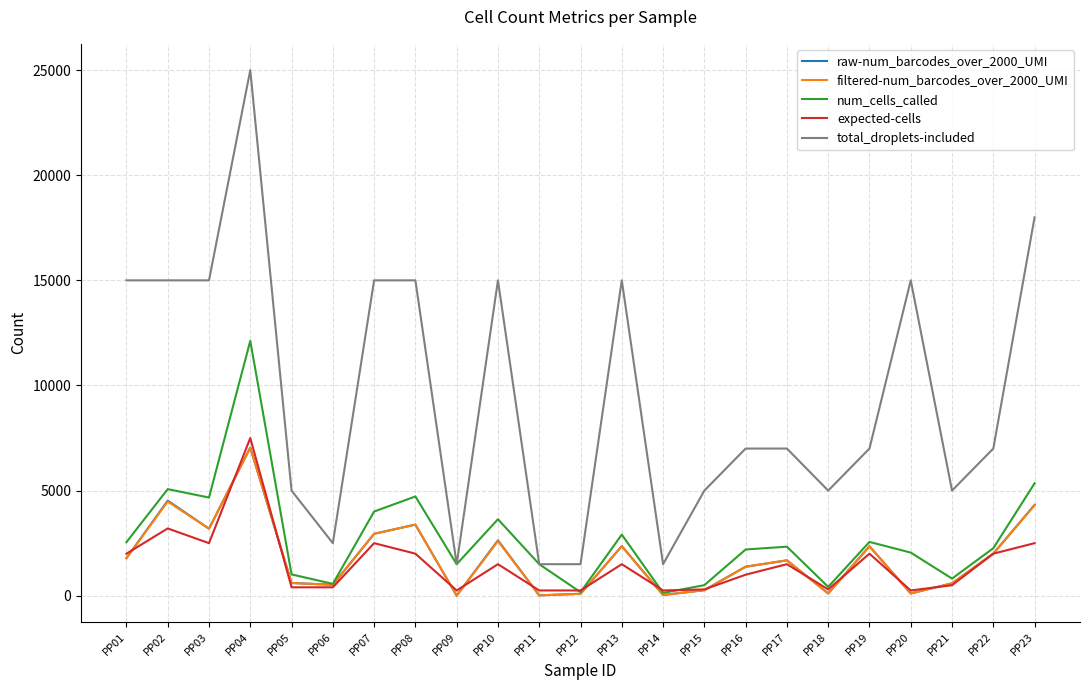

What are all the series names shown in the legend?

raw-num_barcodes_over_2000_UMI, filtered-num_barcodes_over_2000_UMI, num_cells_called, expected-cells, total_droplets-included